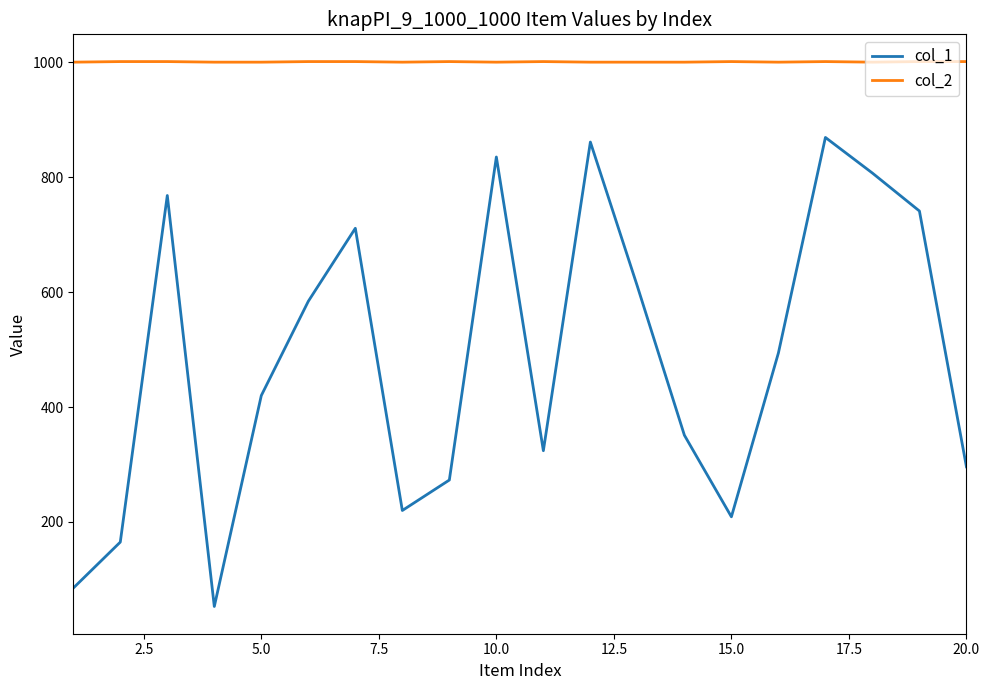

What is the average value of the col_1 series?

484